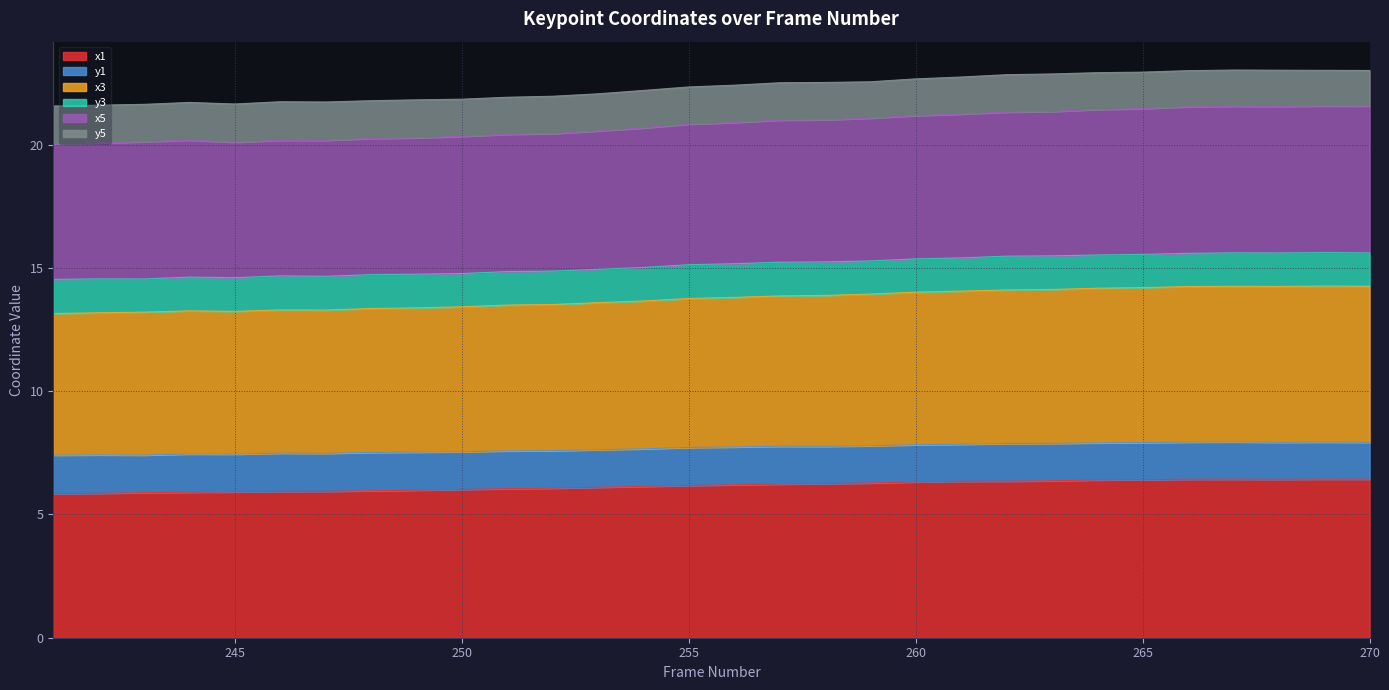

How many interior local peaks does the x5 series have?

3